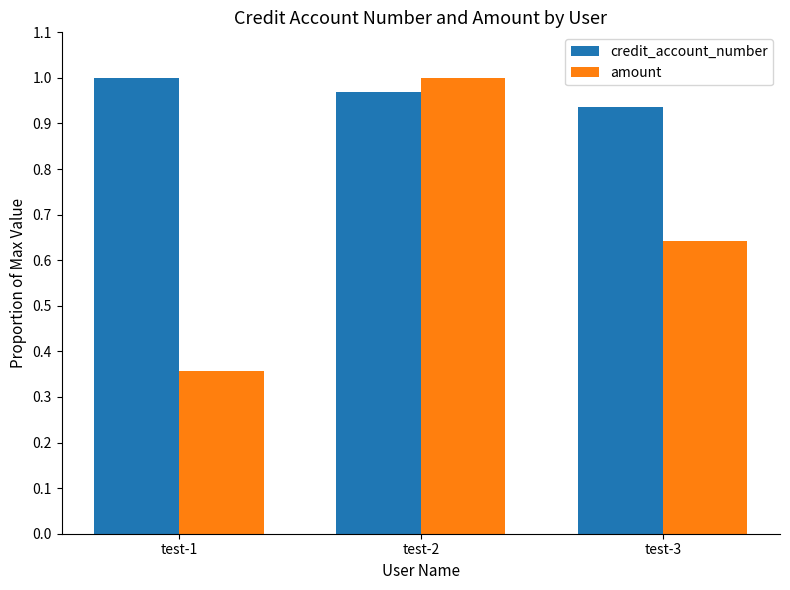

What are all the series names shown in the legend?

credit_account_number, amount